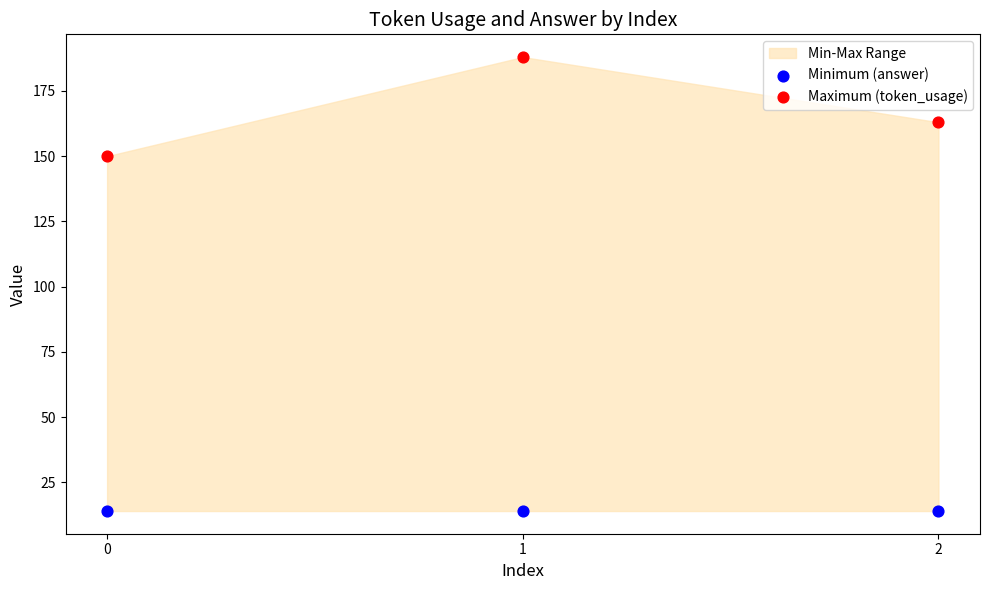

Across all series, what Y value is closest to 101?

150